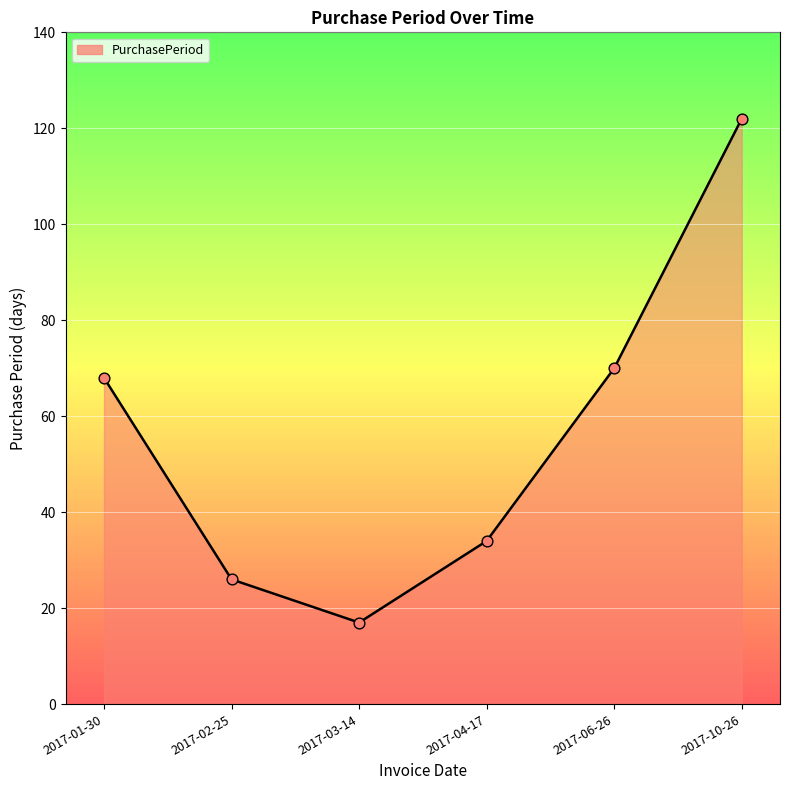

What is the ratio of the value at 2017-10-26 to the value at 2017-01-30?

1.8